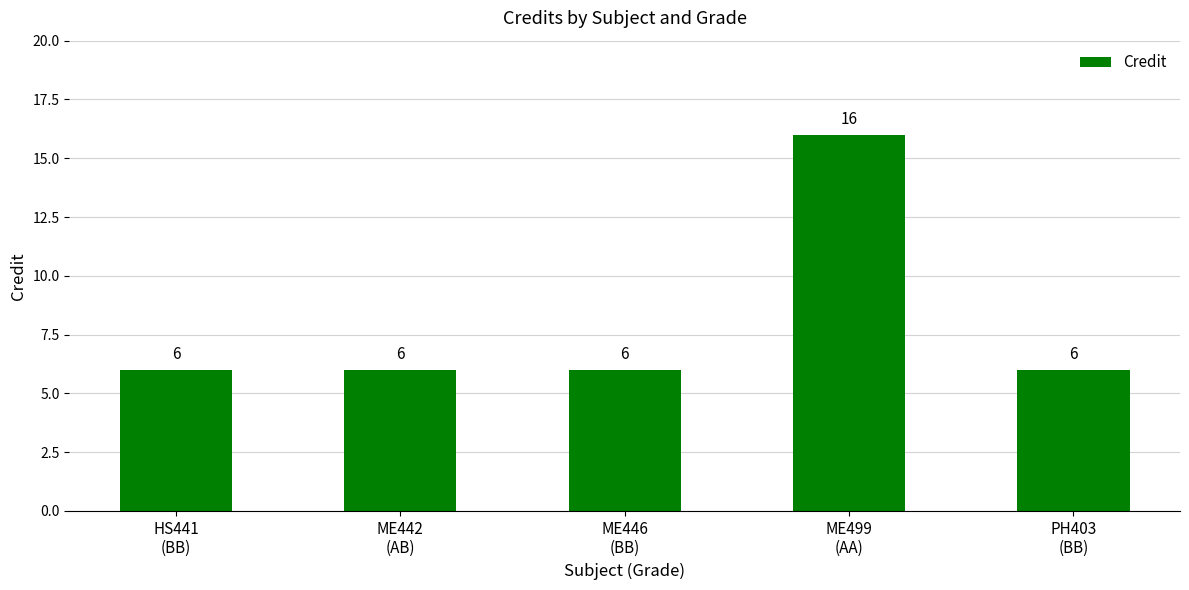

What is the minimum value shown in the chart?

6